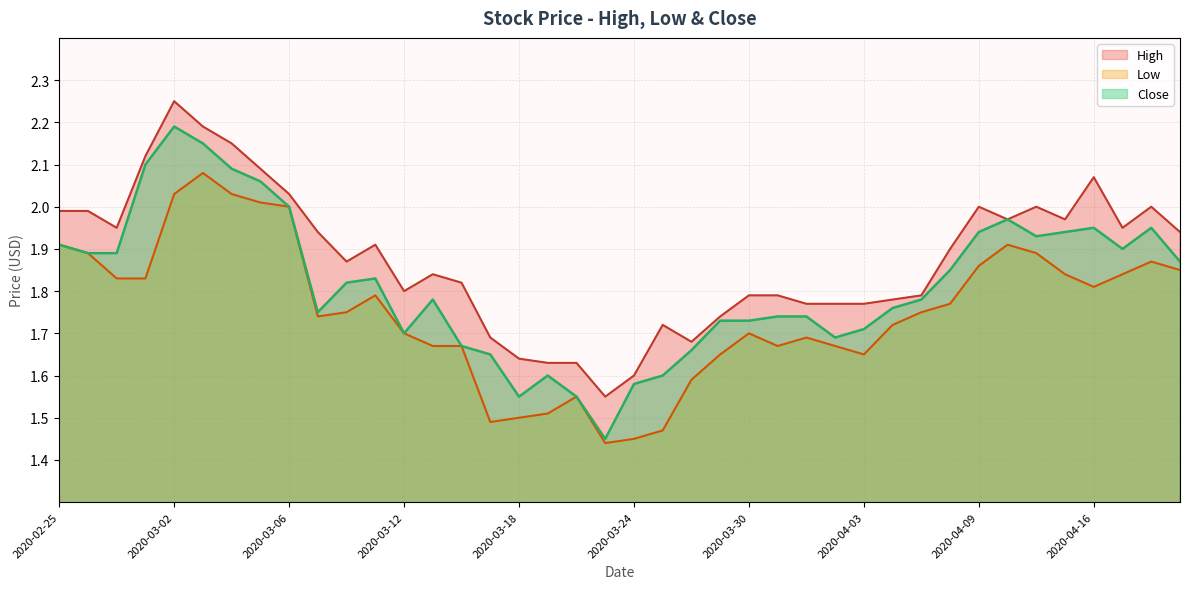

Between 2020-02-25 and 2020-03-02, which series saw the biggest shift?

Close